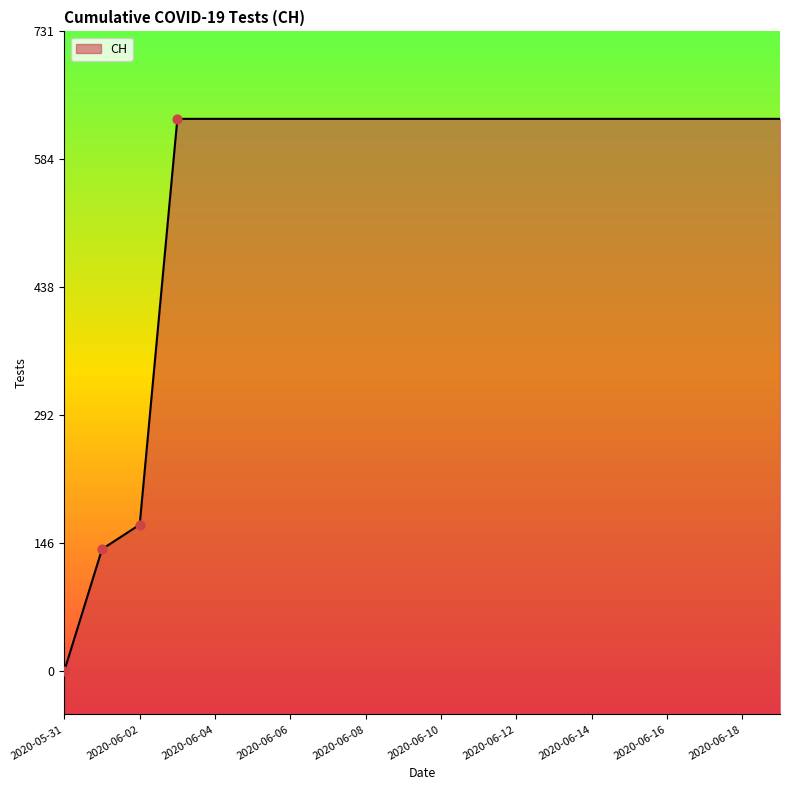

Which has a higher value, 2020-06-02 or 2020-06-09?

2020-06-09